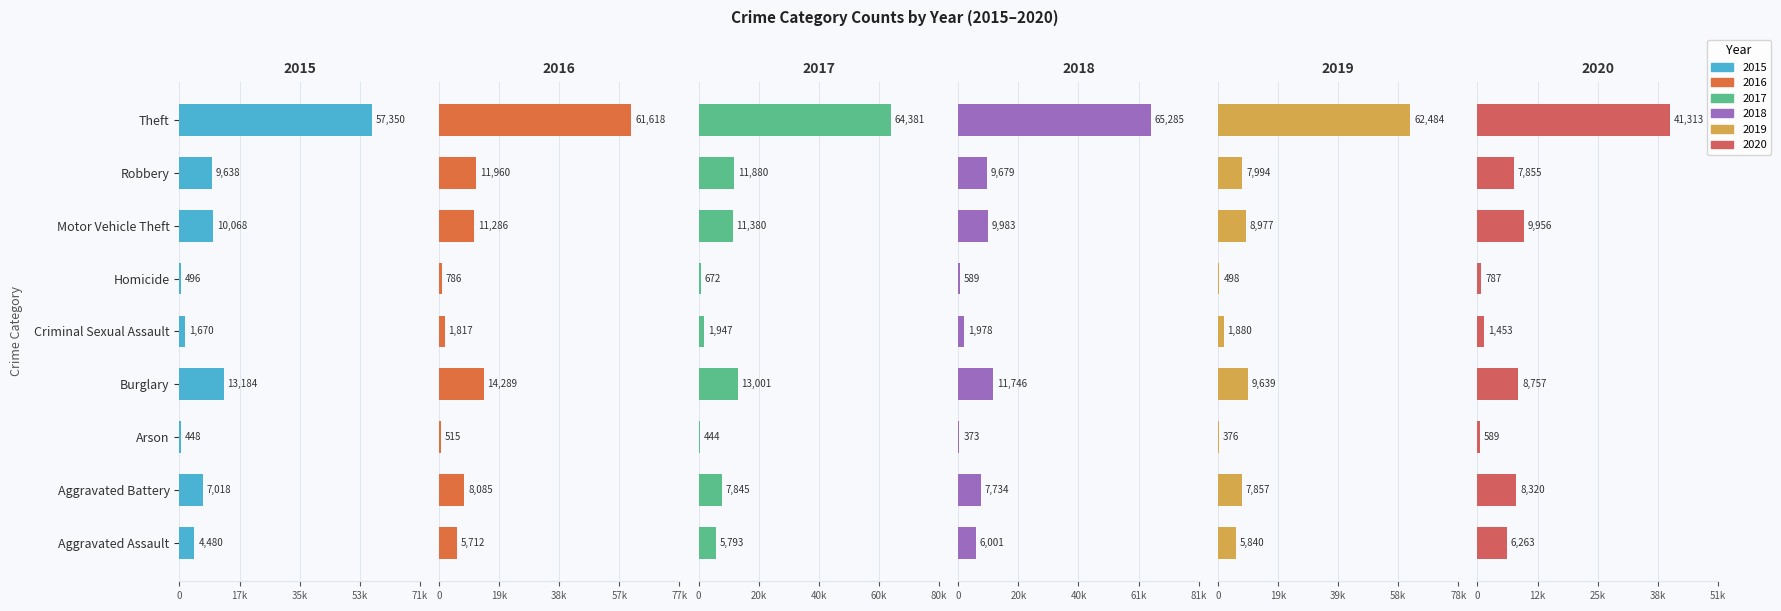

At which label does 2015 first exceed 7018?

Burglary